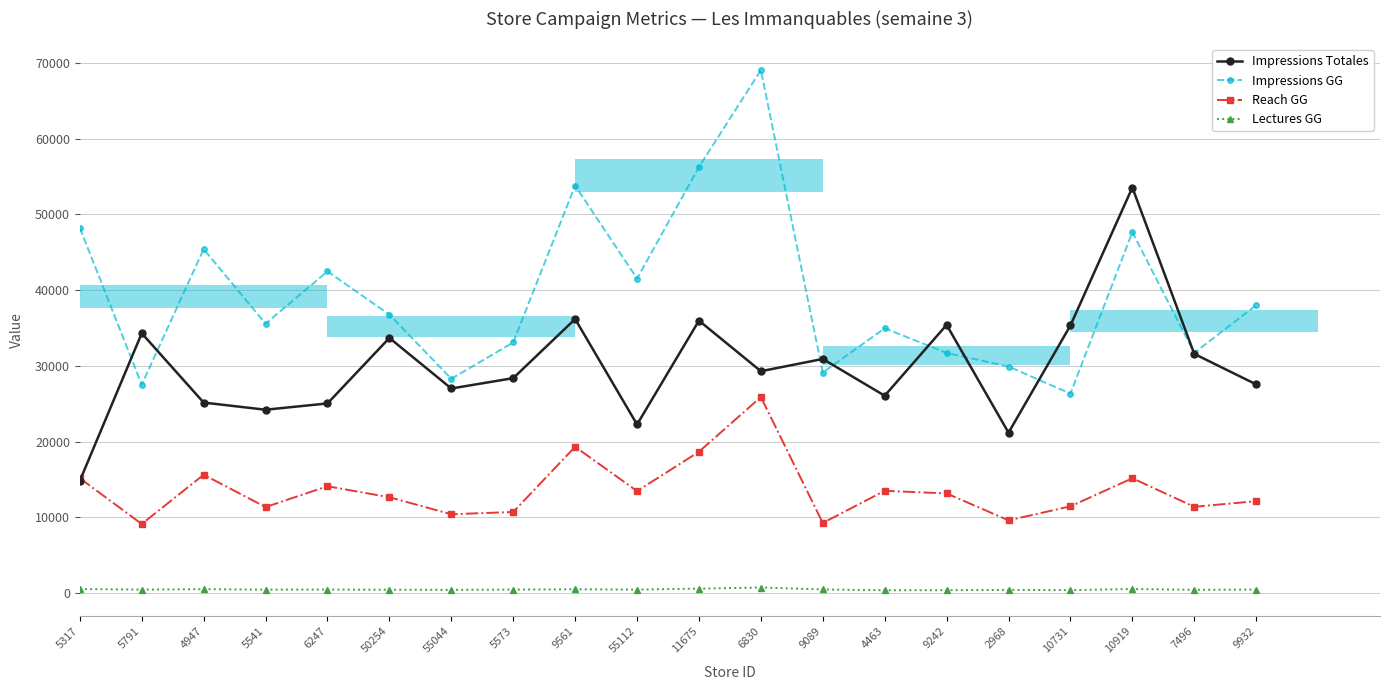

How many bars are there in each group?

4